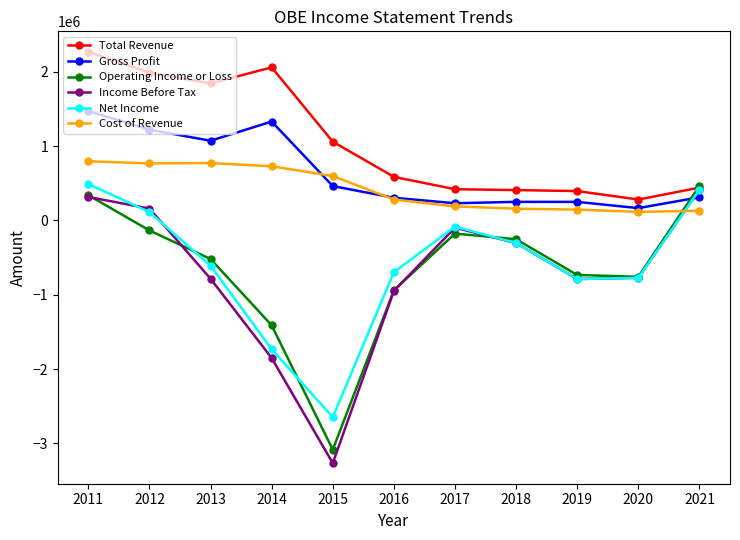

Where is the first local maximum for Net Income?

2017